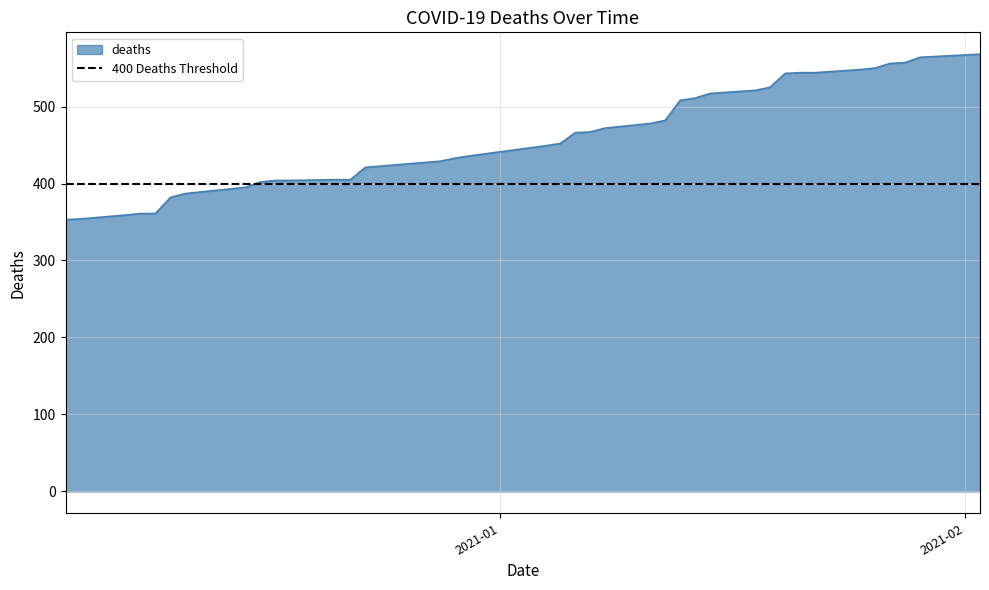

What is the maximum value for deaths?

568